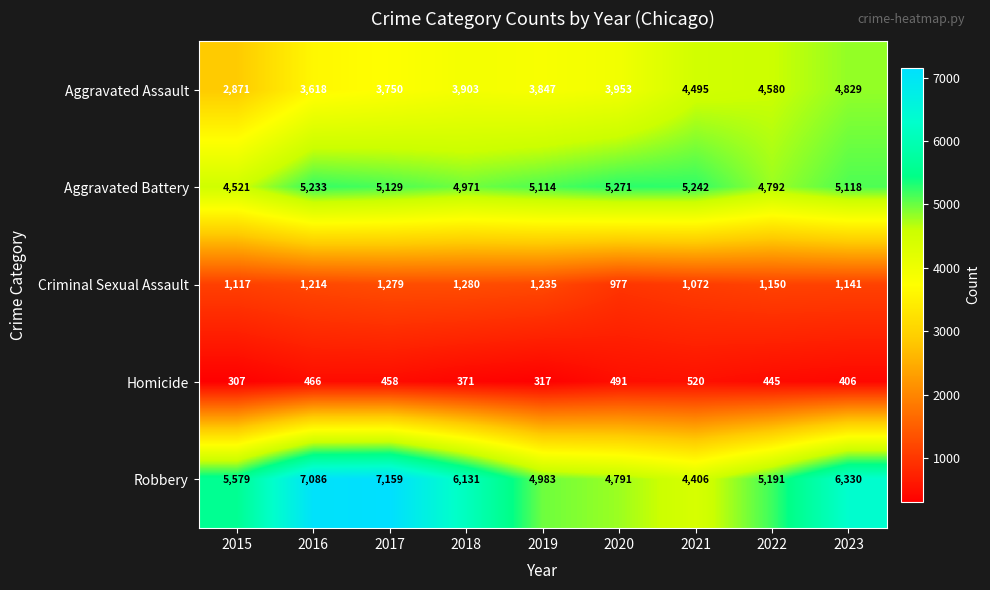

The Homicide series shows 707 at 2017. True or false?

False